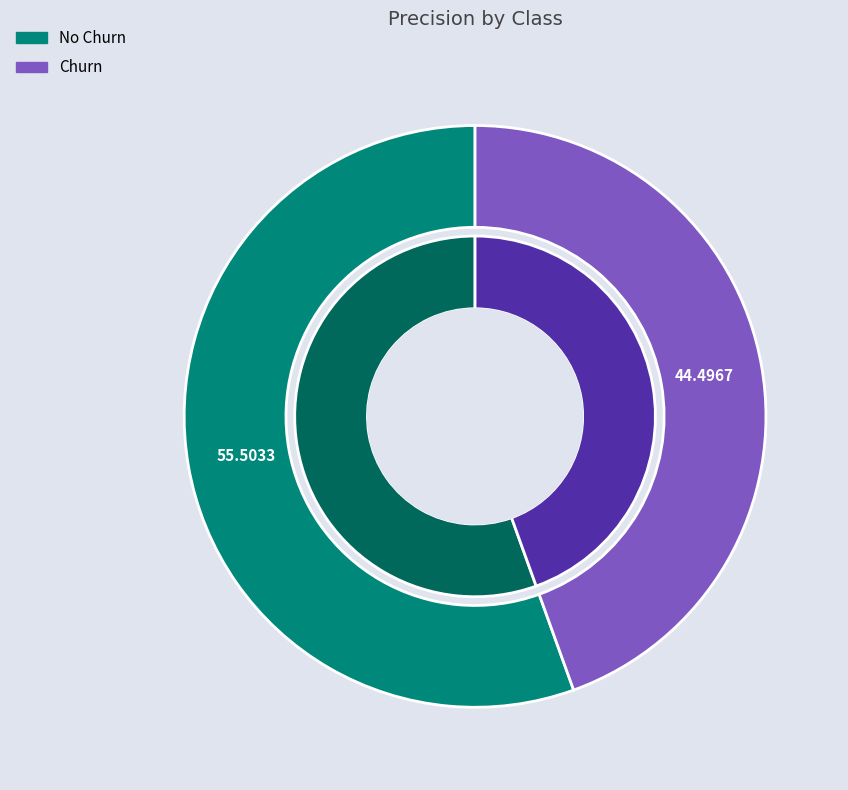

To the nearest percent, what percentage of the pie is No Churn?

56%